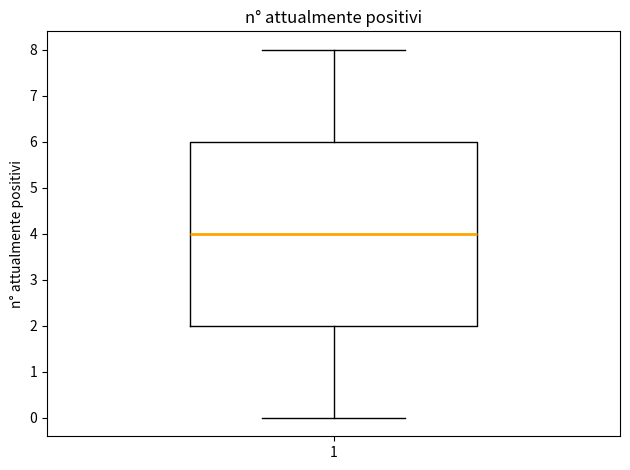

Where is the upper edge of the box at x = 1 on the y-axis? The values are not printed on the chart, so give them approximately, as read against the axis.

6